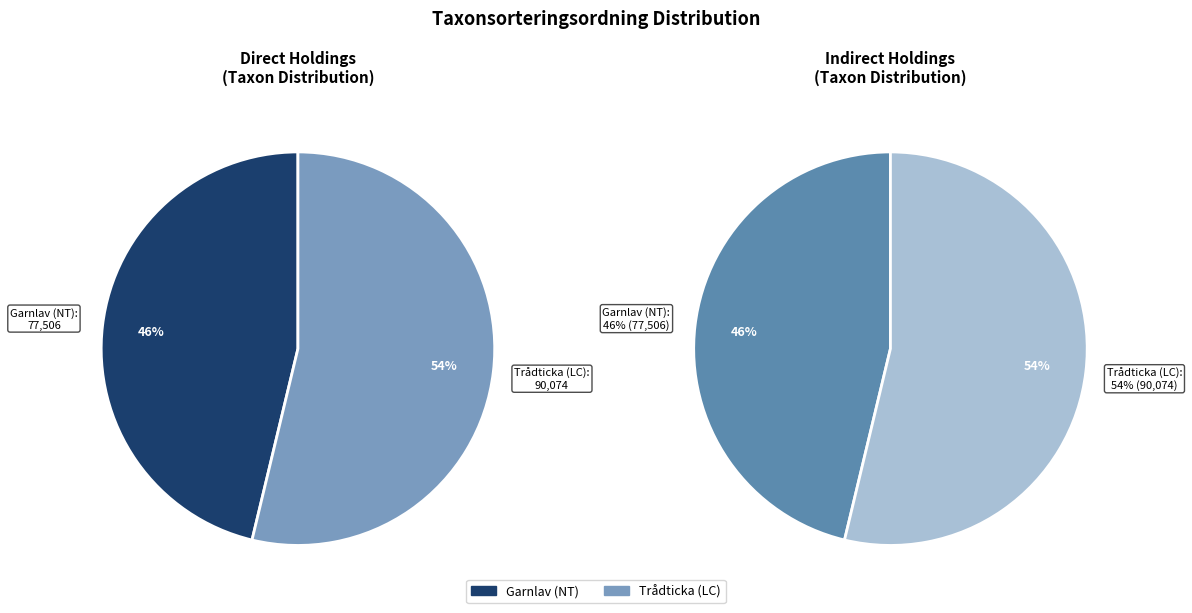

Does Garnlav (NT) represent more than half of the total?

No